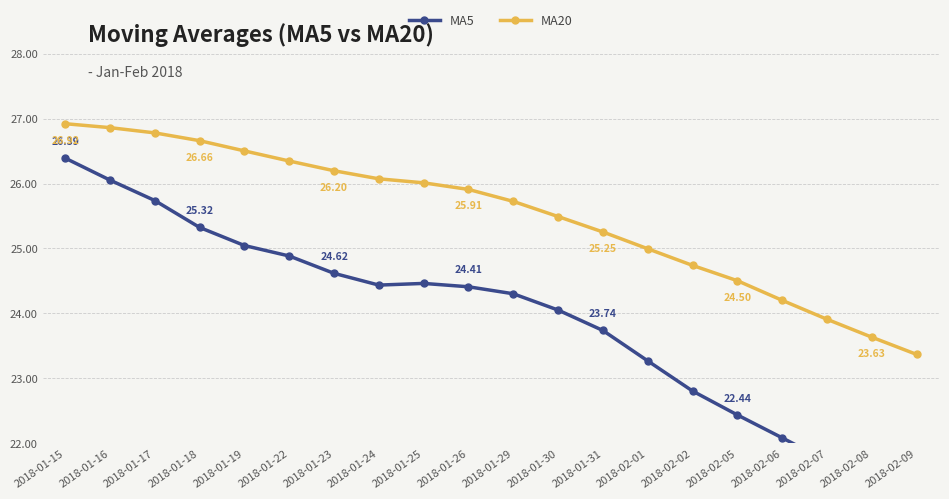

Is it true that MA20 equals 26.0 at 2018-01-25?

True